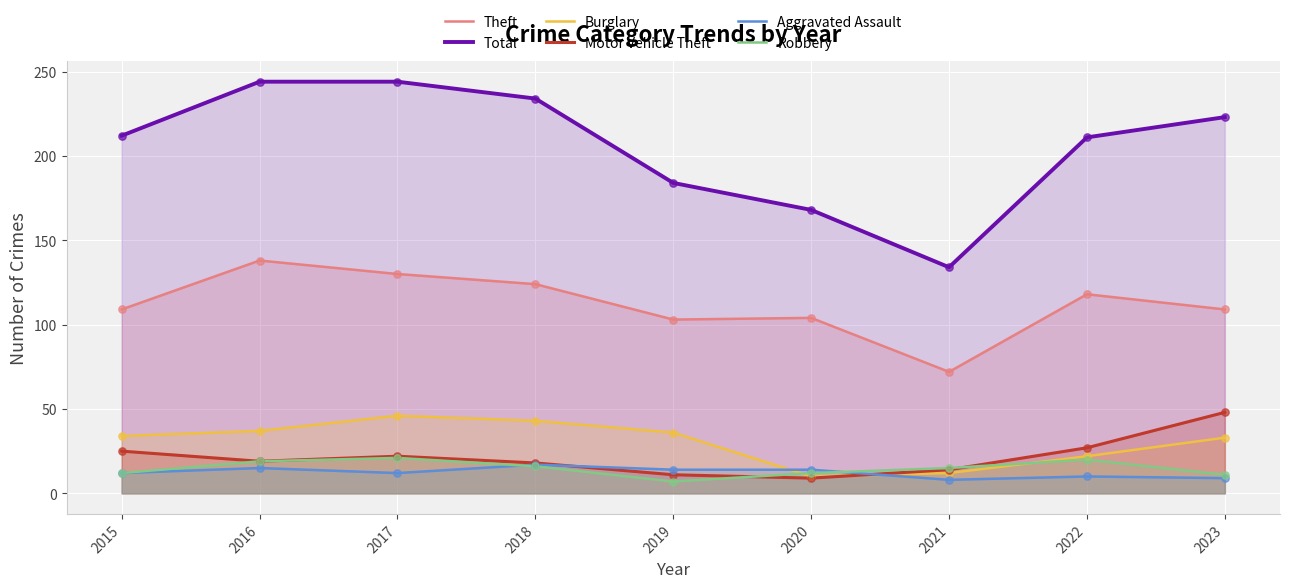

Which series has the largest Y range (max minus min)?

Total